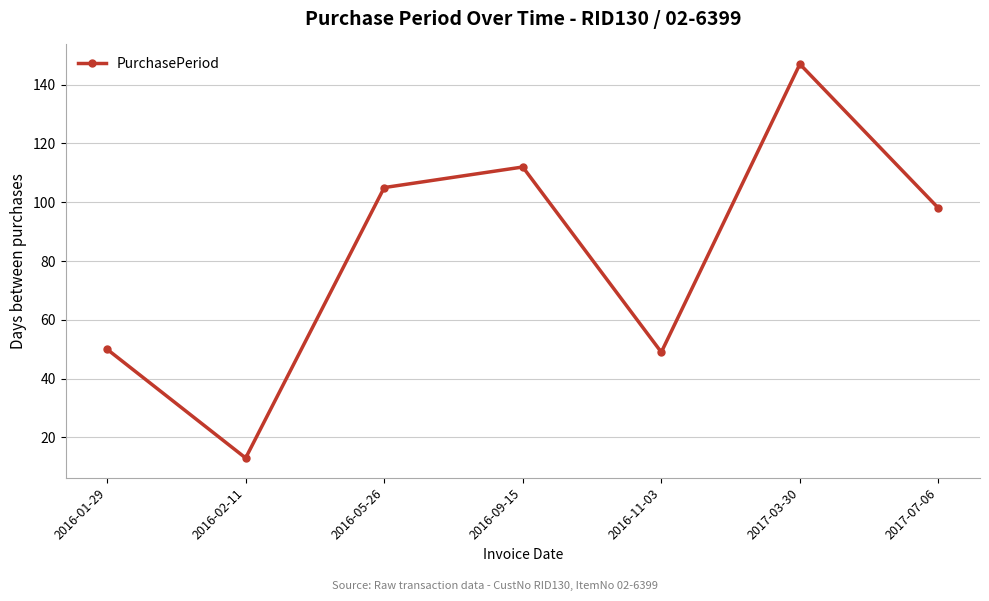

What is the ratio of the value at 2016-09-15 to the value at 2016-01-29?

2.2